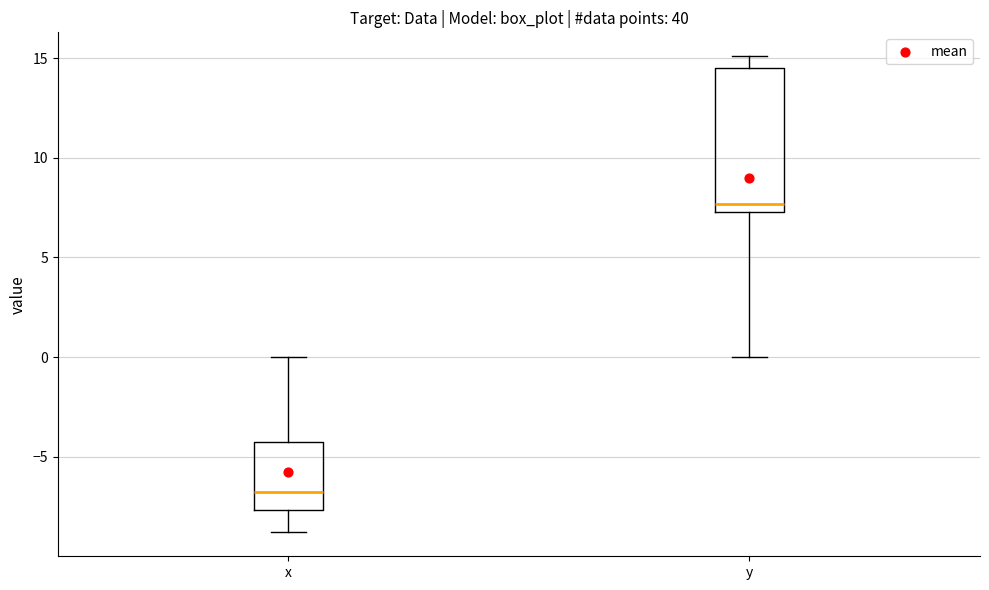

Which box has the lowest median line?

x